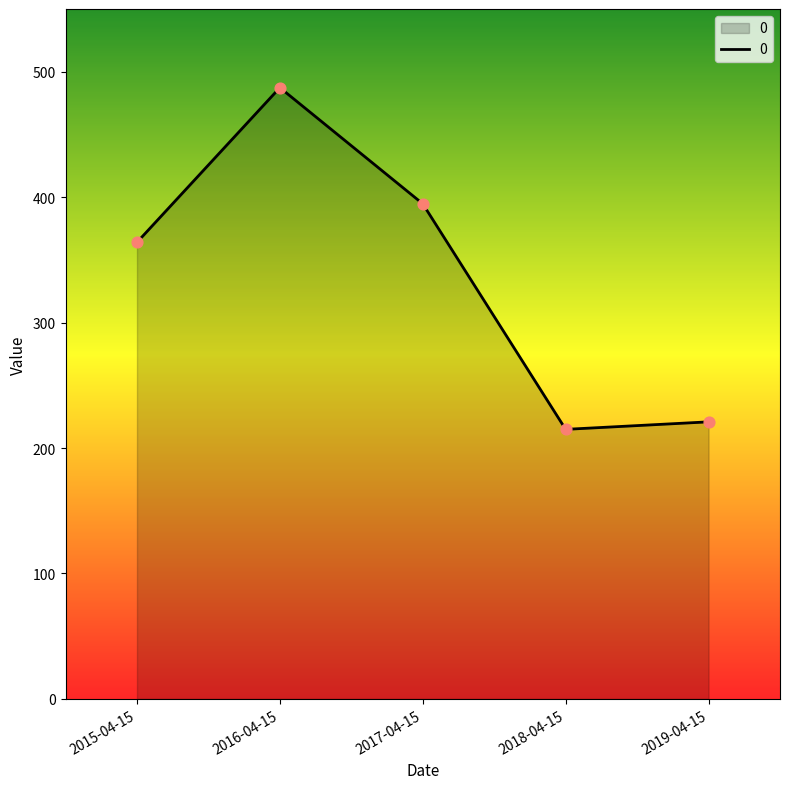

What is the change in value from 2017-04-15 to 2018-04-15?

-179.8